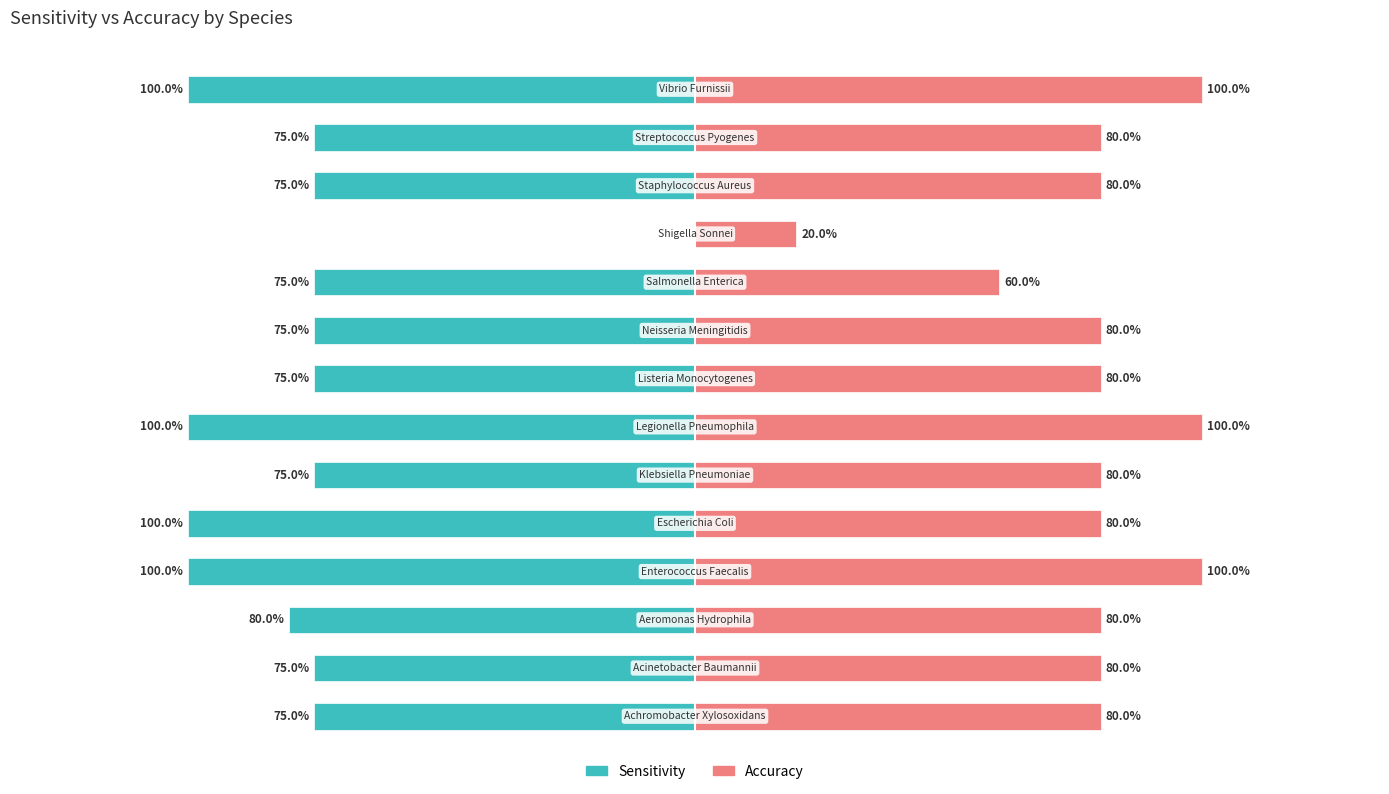

Which series changed the most between 4 and 11?

Sensitivity